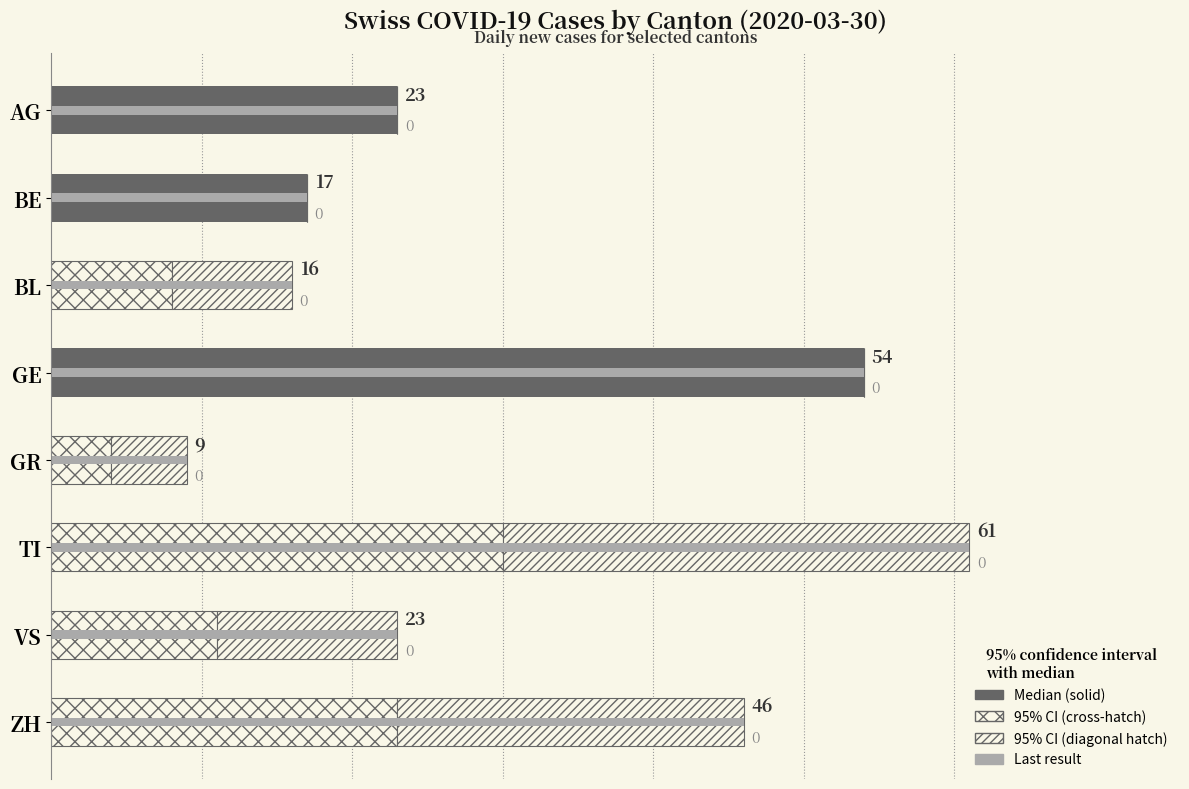

What is the spread (max minus min) of values at 7?

46